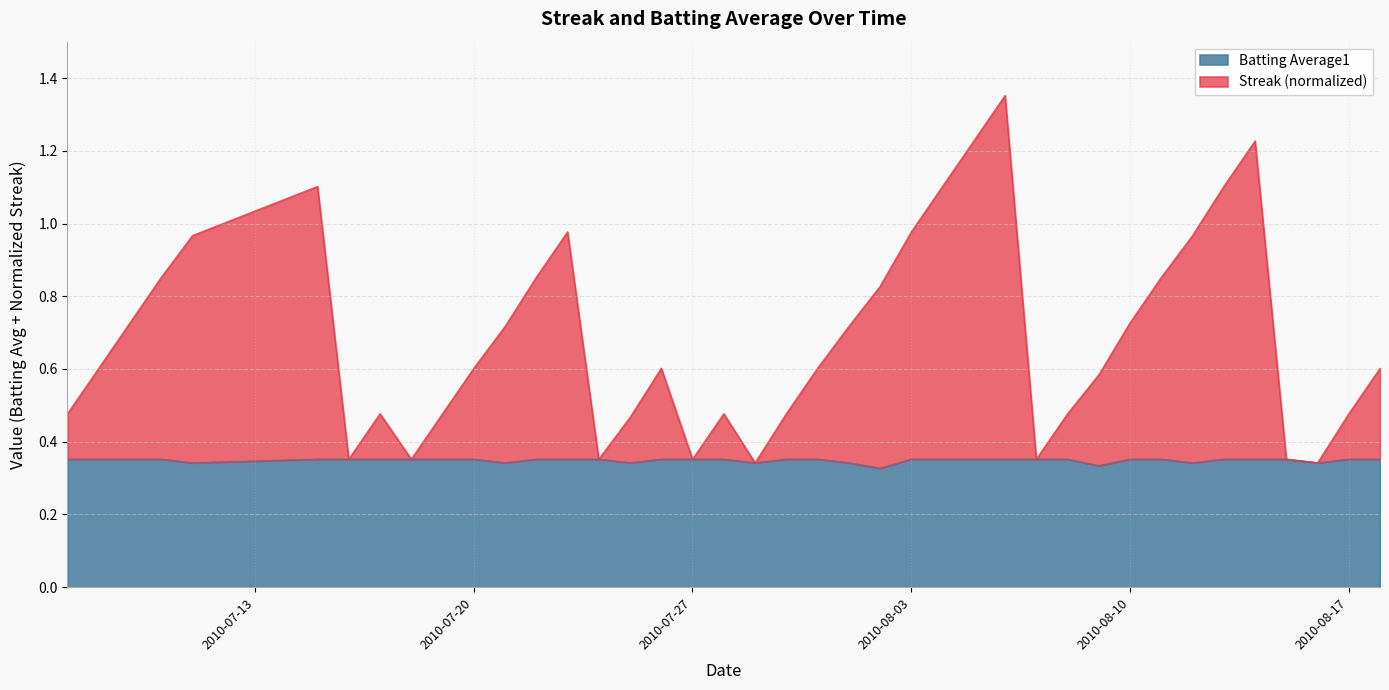

What is the label of the 8th point from the right?

2010-08-11